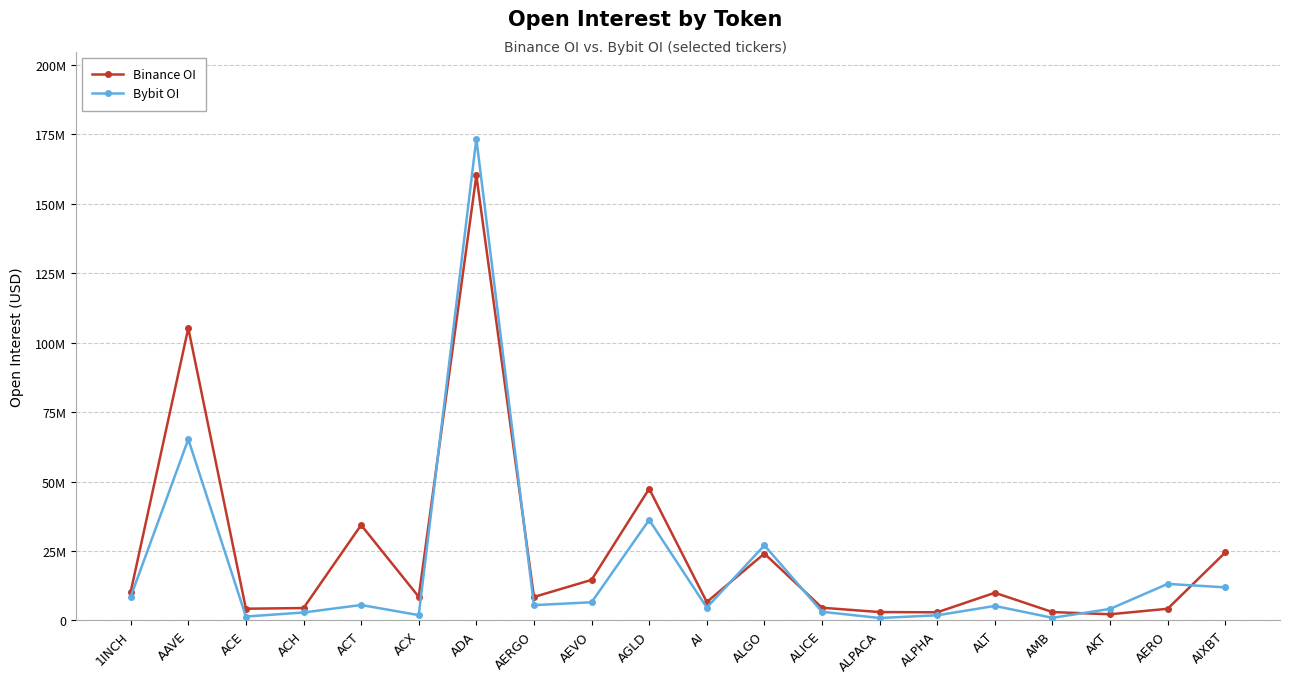

What are all the series names shown in the legend?

Binance OI, Bybit OI